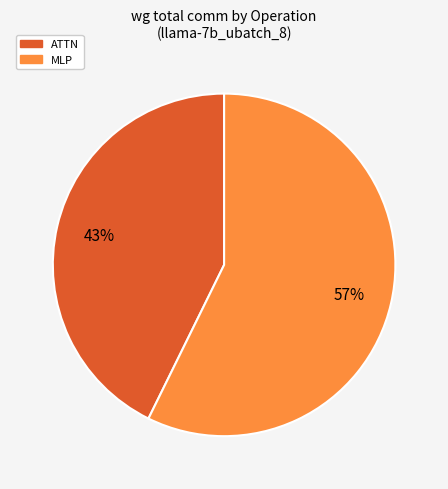

To the nearest percent, what is the average slice percentage?

50%